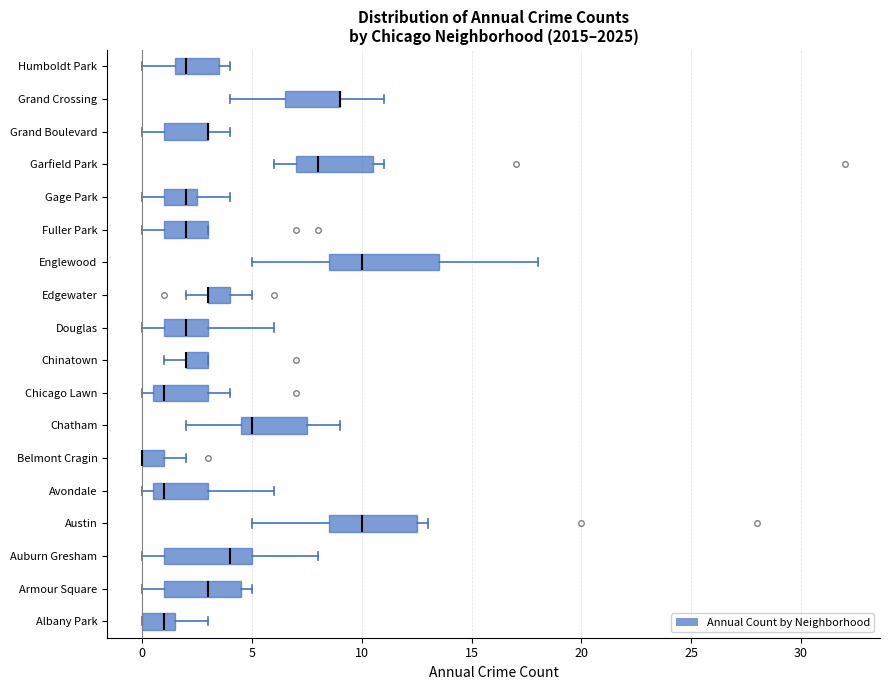

Which box is the widest, from its left edge to its right edge?

Englewood